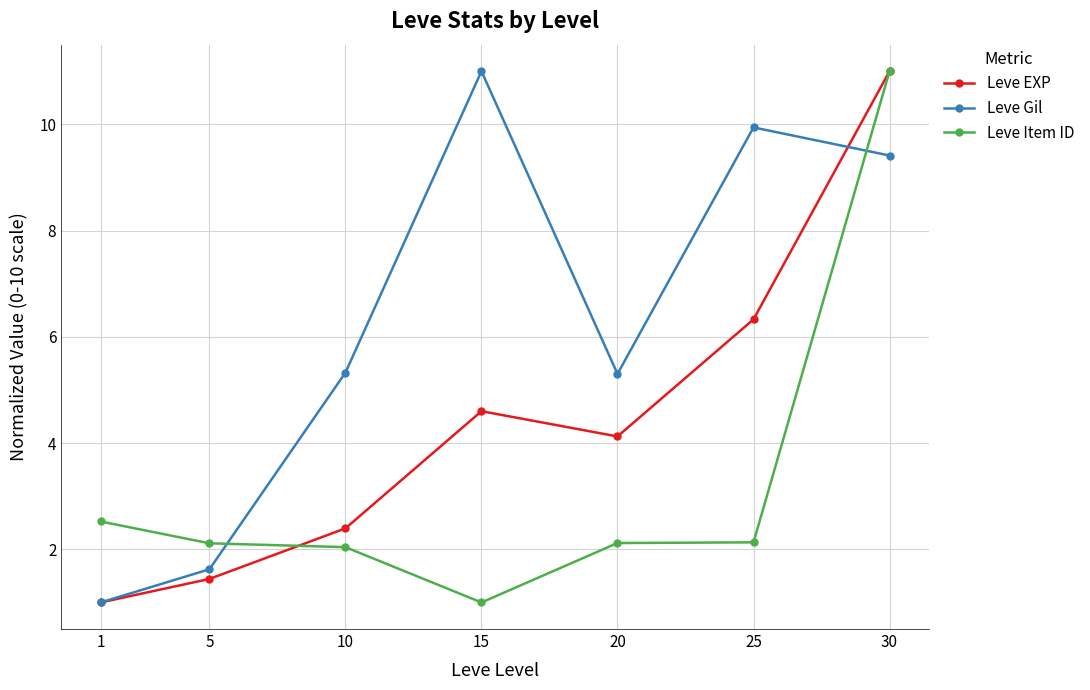

True or false: Leve Gil has a value of 1.4 at 1.

False